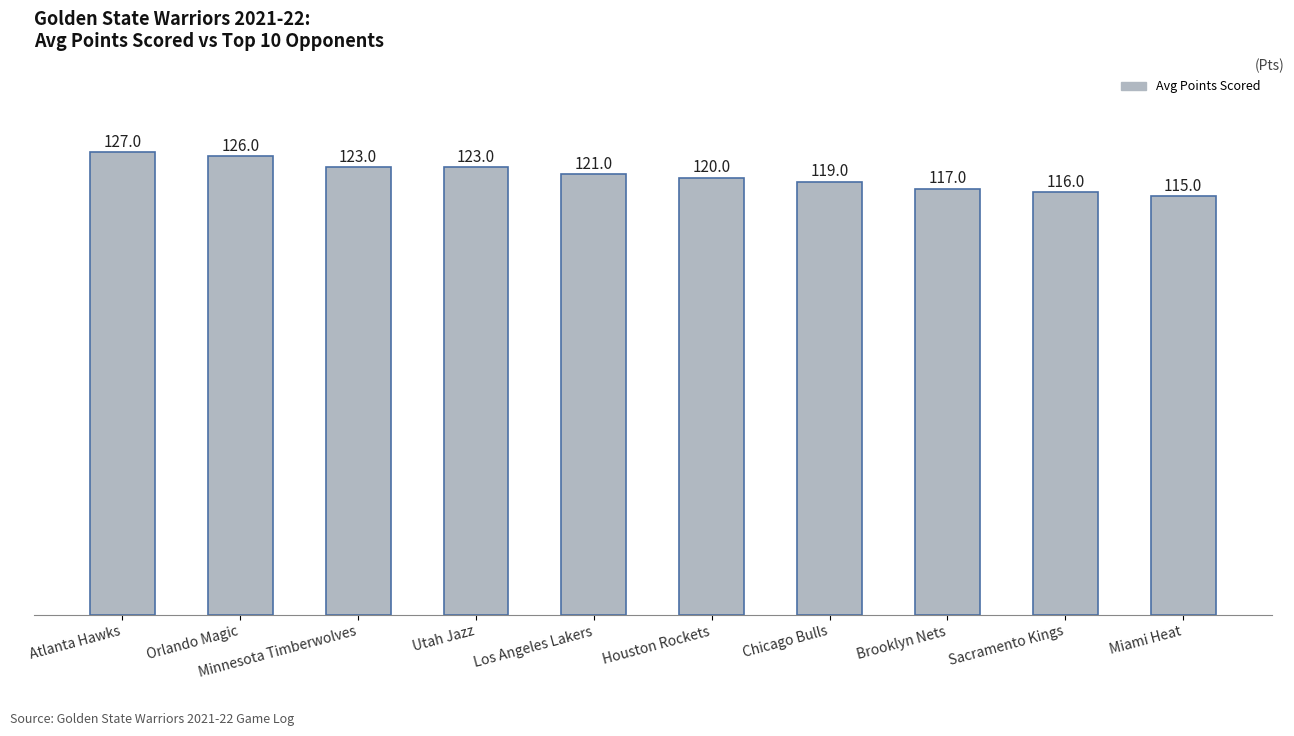

Reading left to right, list all the values displayed in this chart.

127	126	123	123	121	120	119	117	116	115